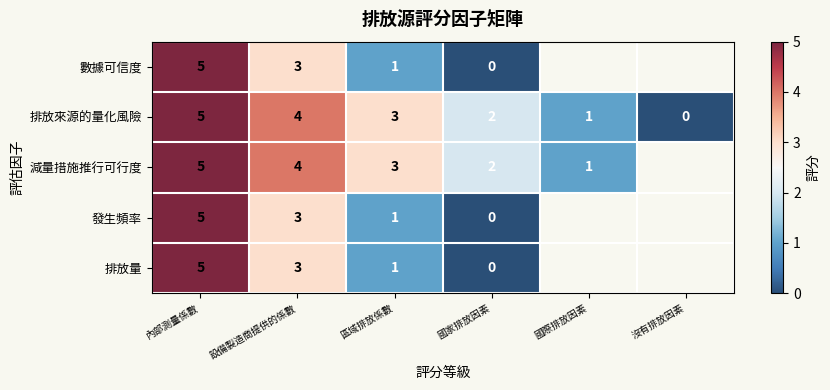

What is the sum of the 發生頻率 values at 國家排放因素 and 設備製造商提供的係數?

3